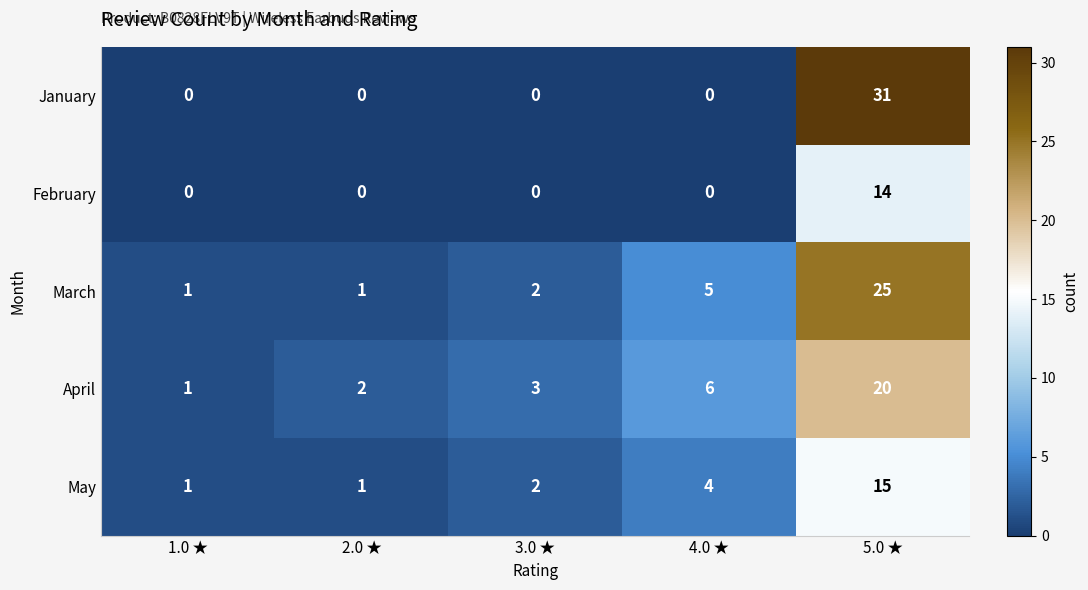

At which label does March reach its peak?

5.0 ★